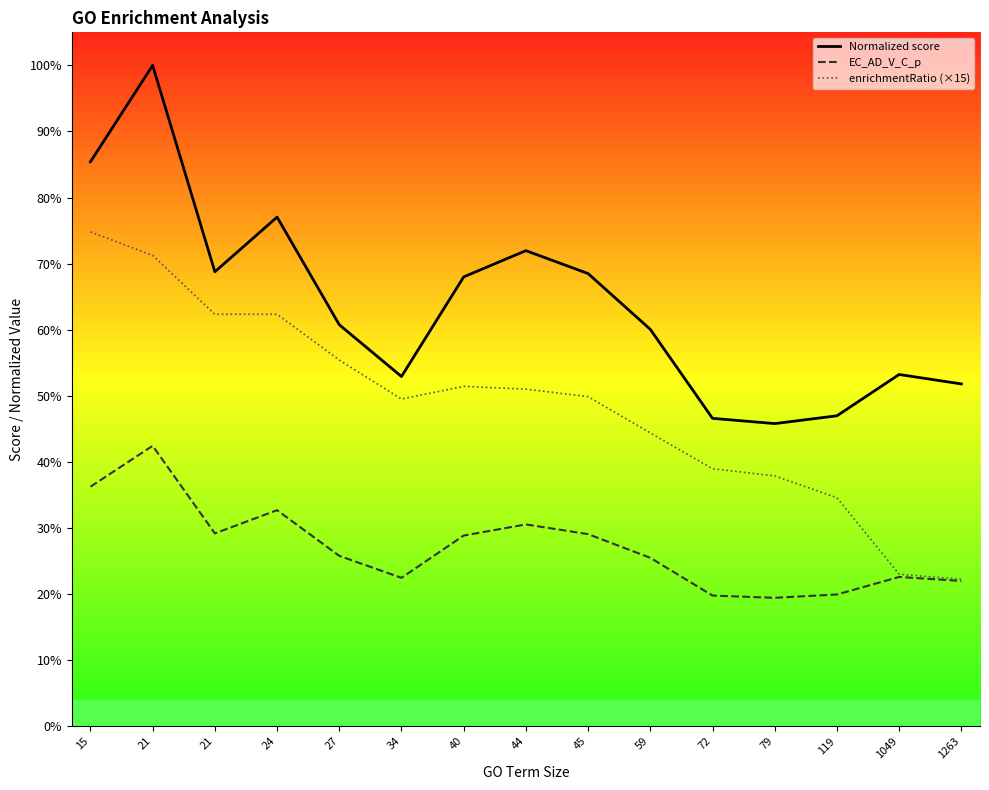

Does the chart have visible grid lines?

No